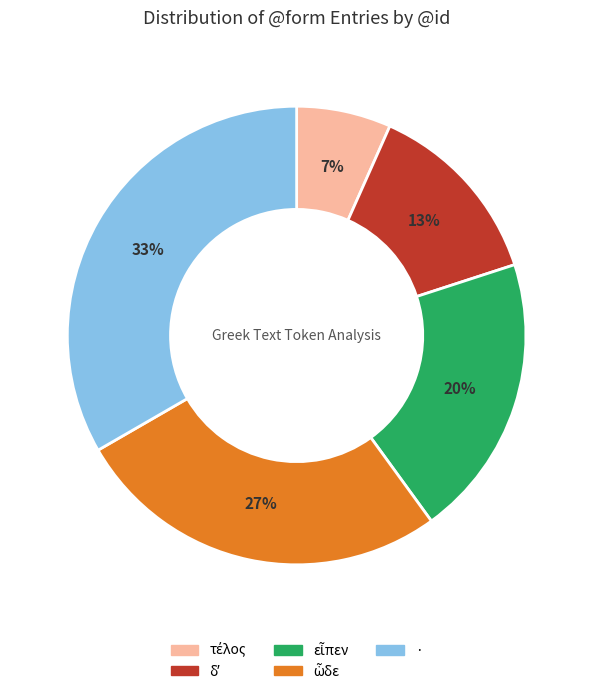

The · slice represents 43% of the pie. True or false?

False